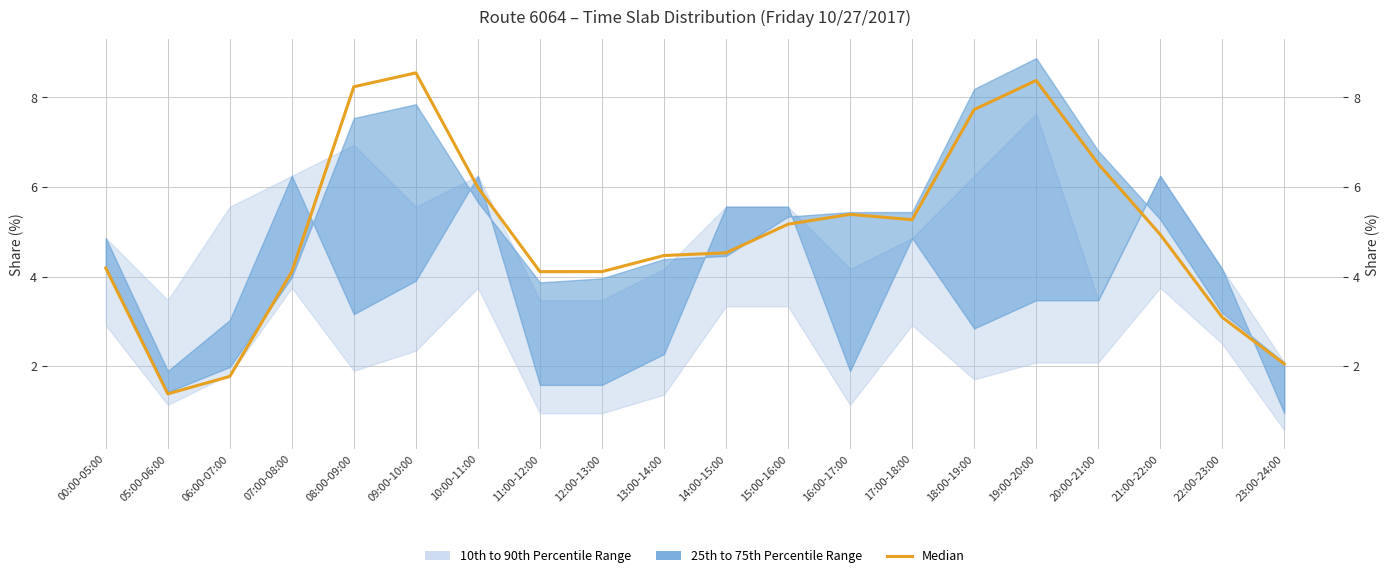

What is the minimum value shown in the chart?

1.4